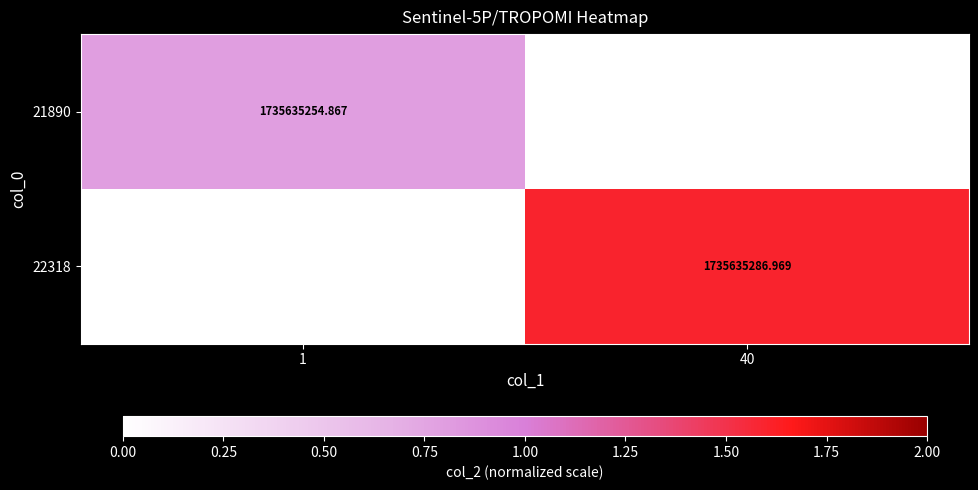

Is the value of 22318 at 40 greater than the value of 21890 at 1?

Yes